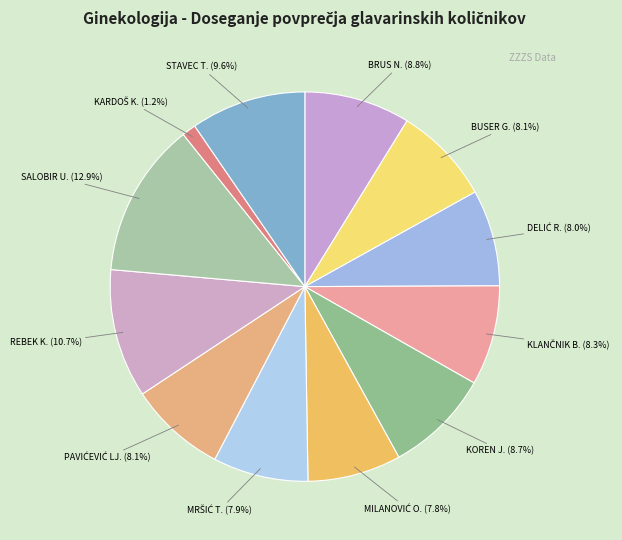

Combined, what portion of the pie is KOREN J. and BRUS N.?

17.5%